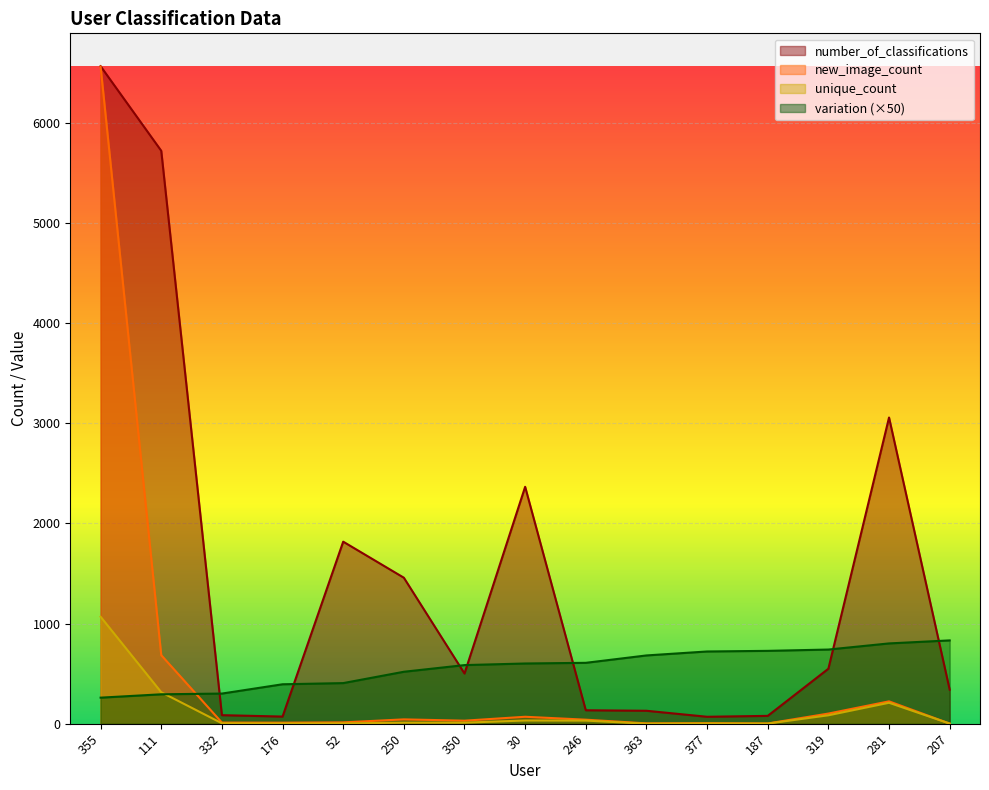

What is the difference between the second highest and second lowest values in the variation series?

508.2